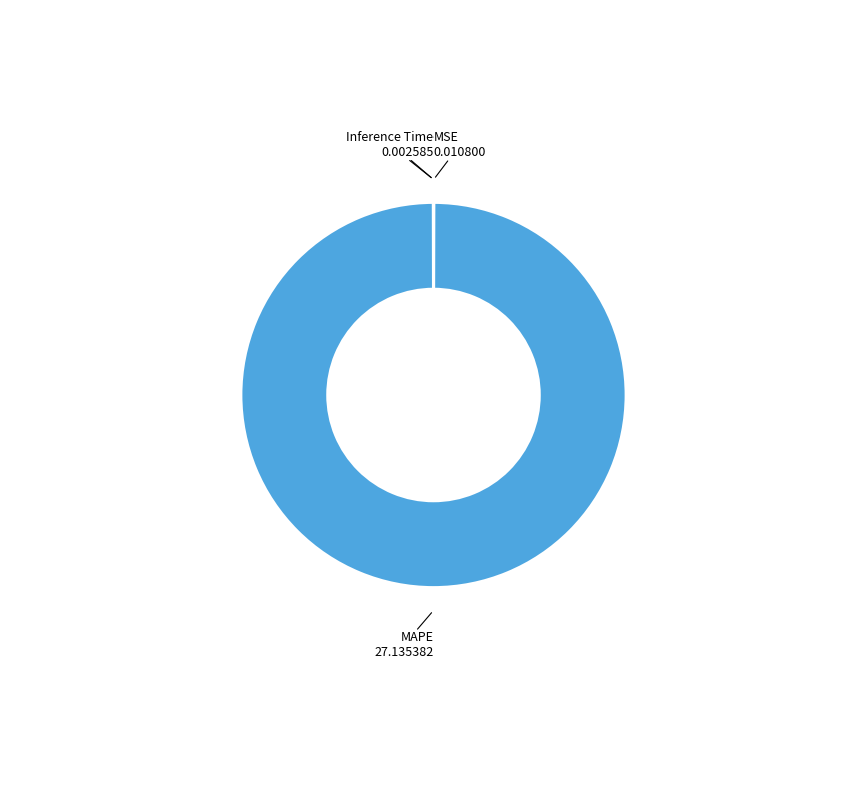

What is the majority slice?

MAPE